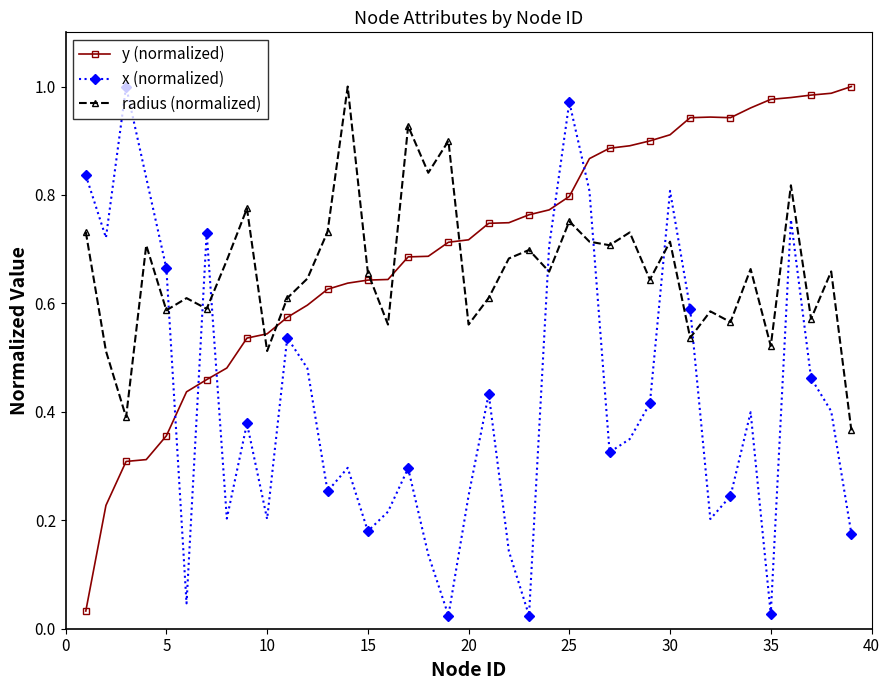

Does the chart have visible grid lines?

No